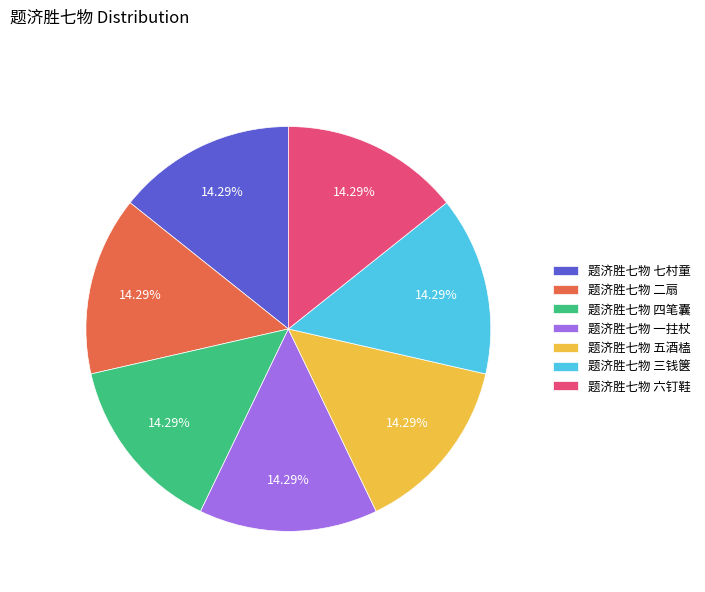

Does any single category account for the majority?

No